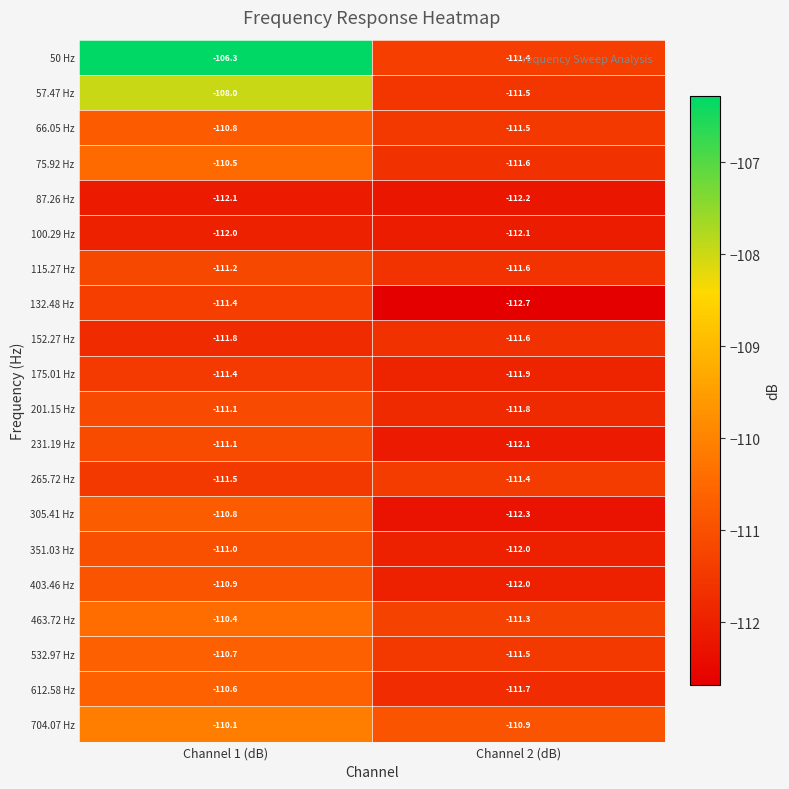

Where is 351.03 Hz nearest to the value -111?

Channel 1 (dB)